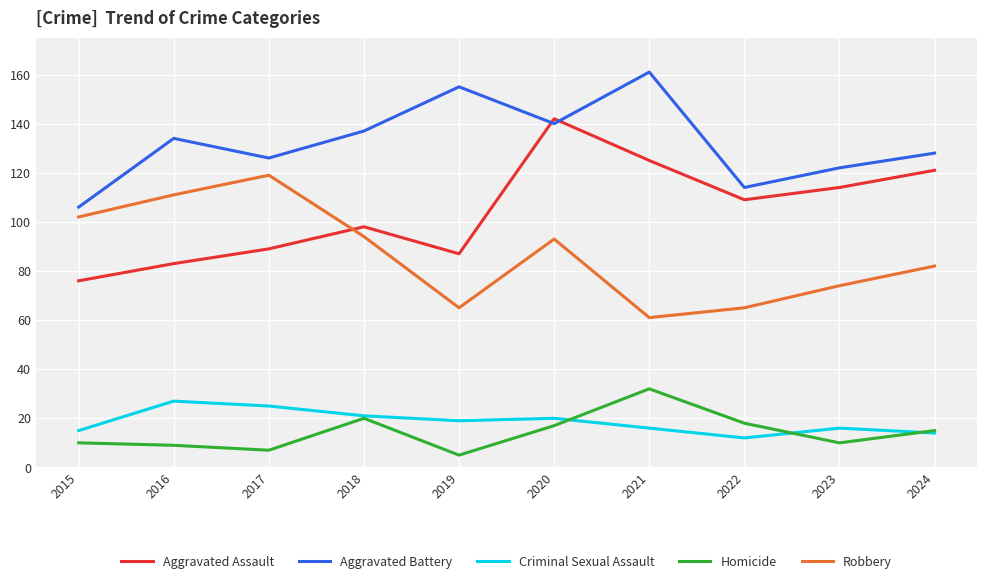

Reading left to right, transcribe all the data shown in this chart.

Aggravated Assault: 76	83	89	98	87	142	125	109	114	121
Aggravated Battery: 106	134	126	137	155	140	161	114	122	128
Criminal Sexual Assault: 15	27	25	21	19	20	16	12	16	14
Homicide: 10	9	7	20	5	17	32	18	10	15
Robbery: 102	111	119	94	65	93	61	65	74	82